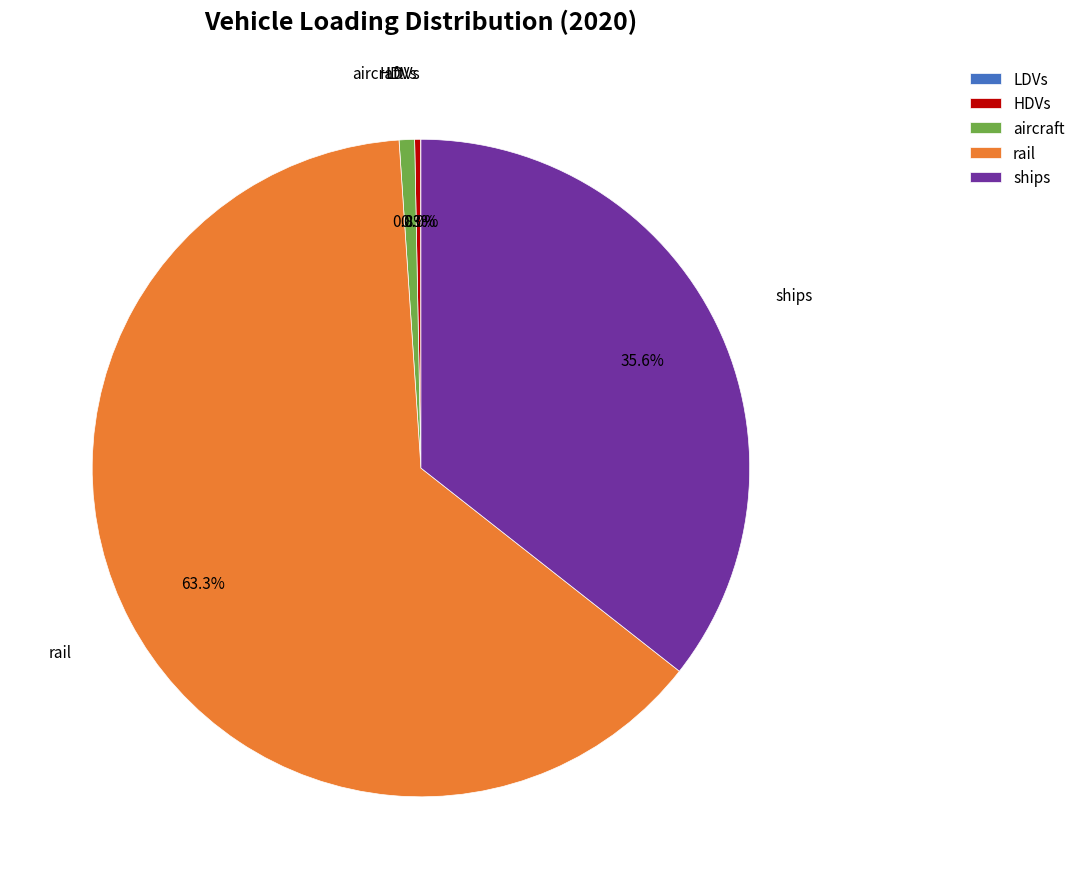

Do rail and ships together represent more than half of the pie?

Yes